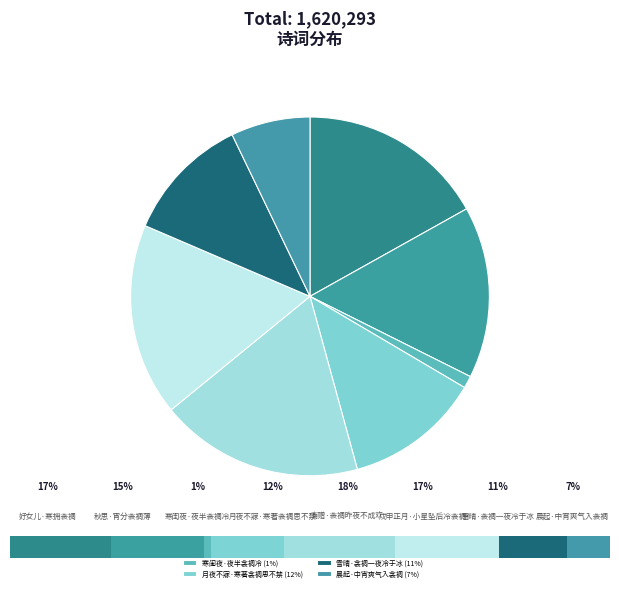

Which category has the smallest portion of the pie?

寒闺夜·夜半衾裯冷